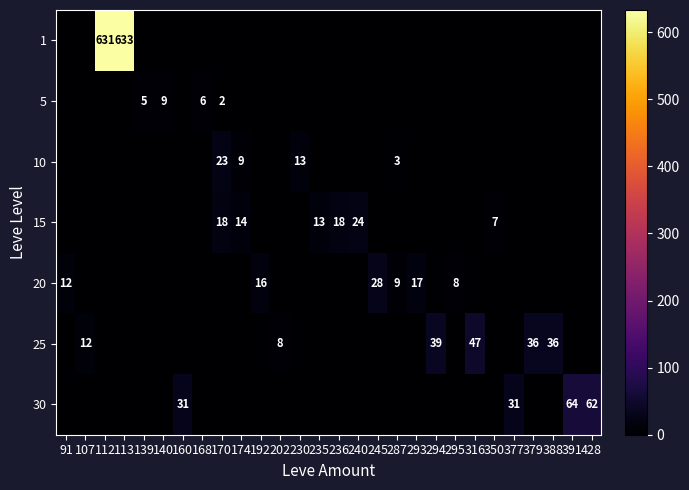

The value of 25 at 388 is 17. True or false?

False